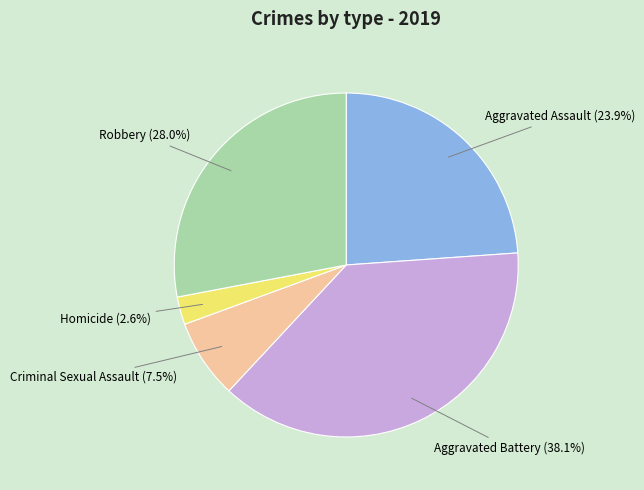

Count the number of slices in the pie.

5